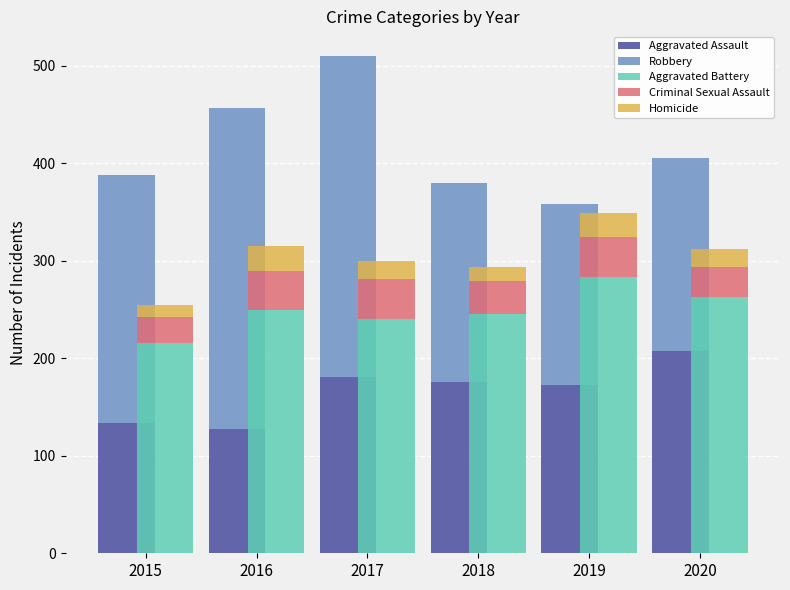

Which series changed the most between 2018 and 2019?

Aggravated Battery